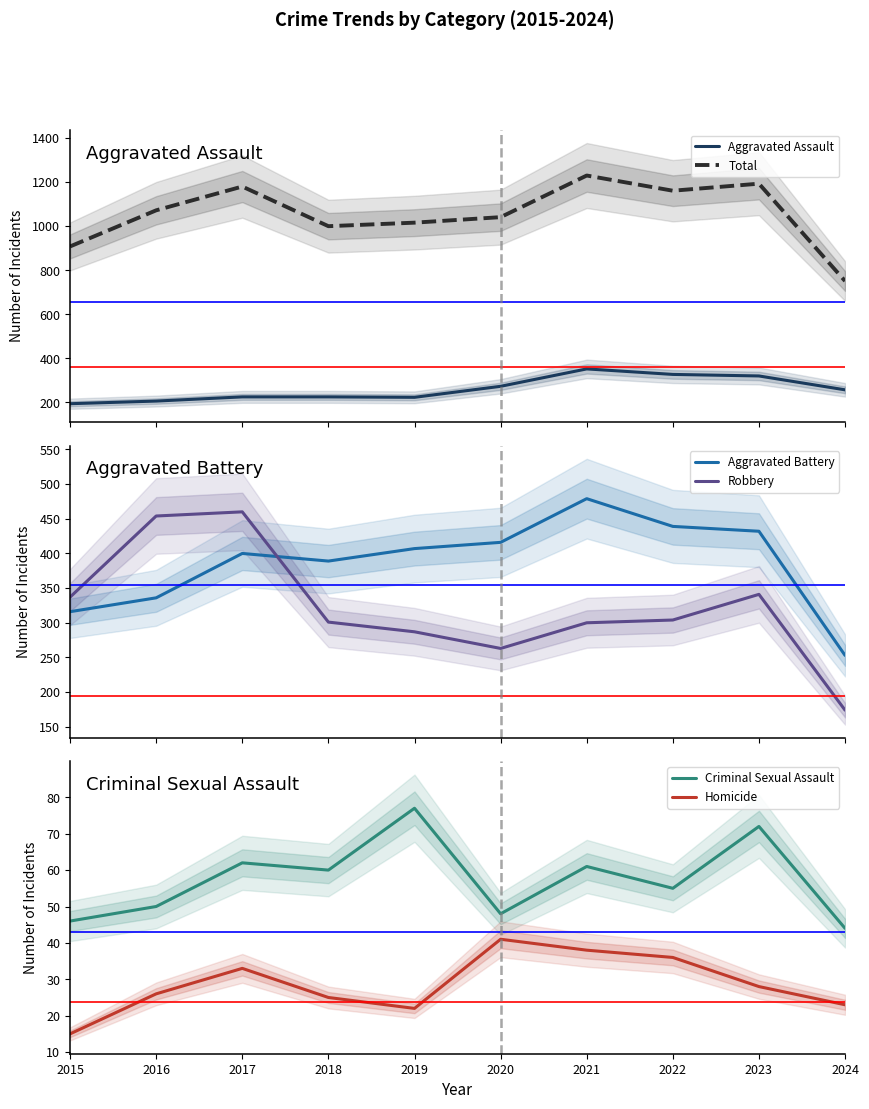

At which category is the sum across all series the highest?

2021